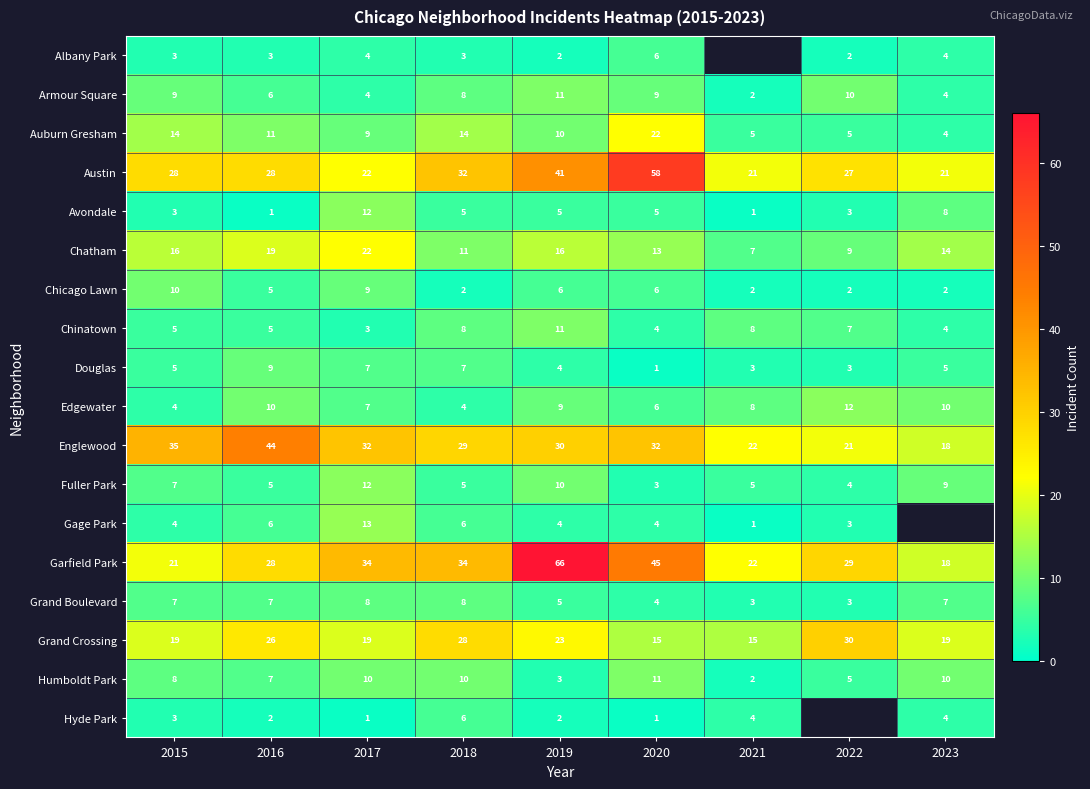

What is the spread (max minus min) of values at 2019?

64